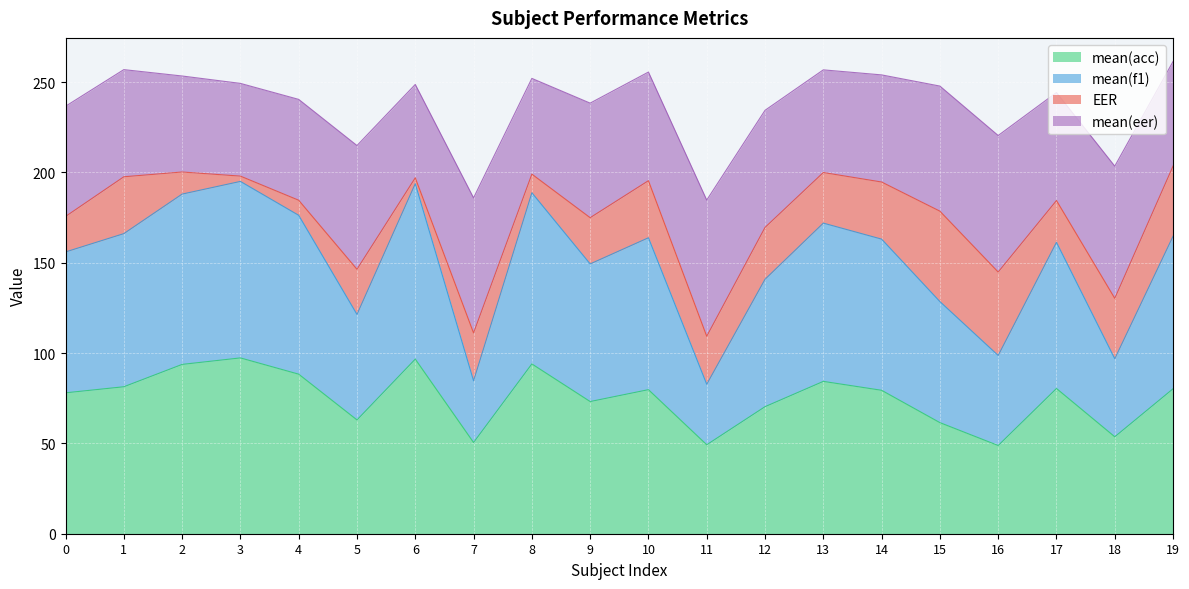

What is the total value across all series at 11?

184.7